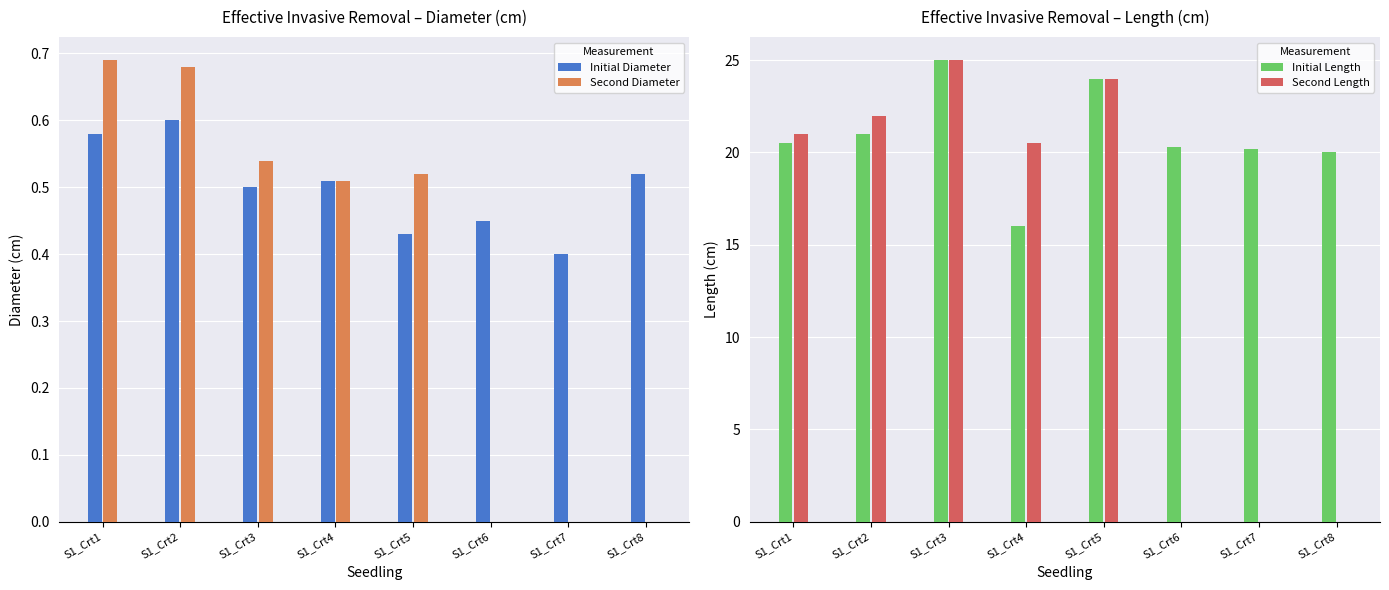

The value of Initial Diameter at S1_Crt7 is 0.4. True or false?

True